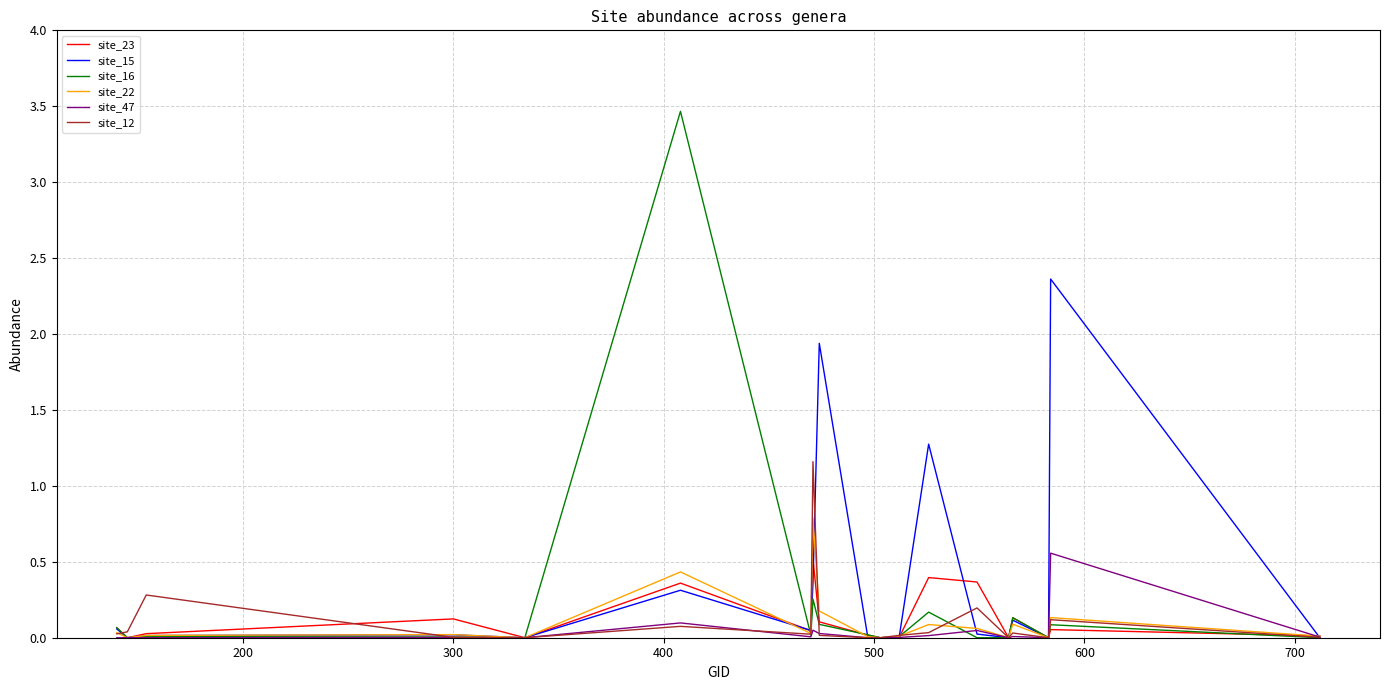

In site_15, how many points are lower than both neighbors (excluding endpoints)?

6